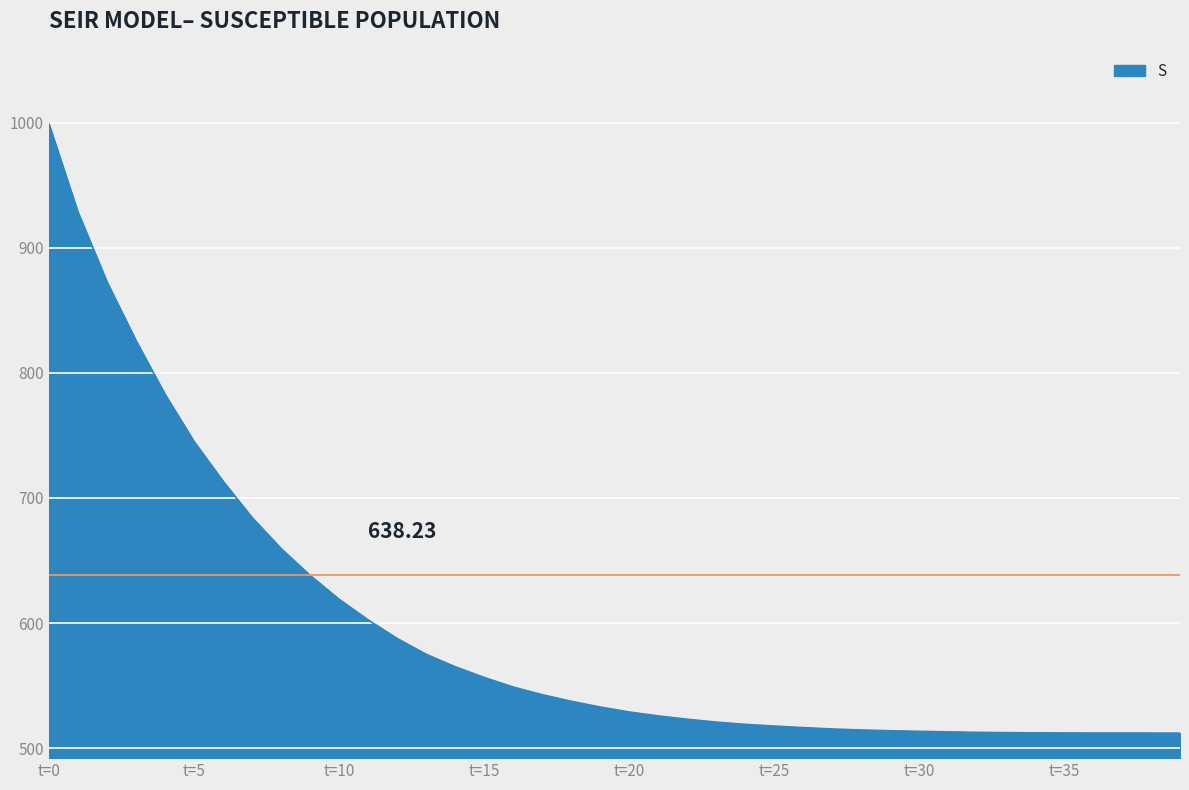

What is the difference between the maximum and minimum values?

486.9